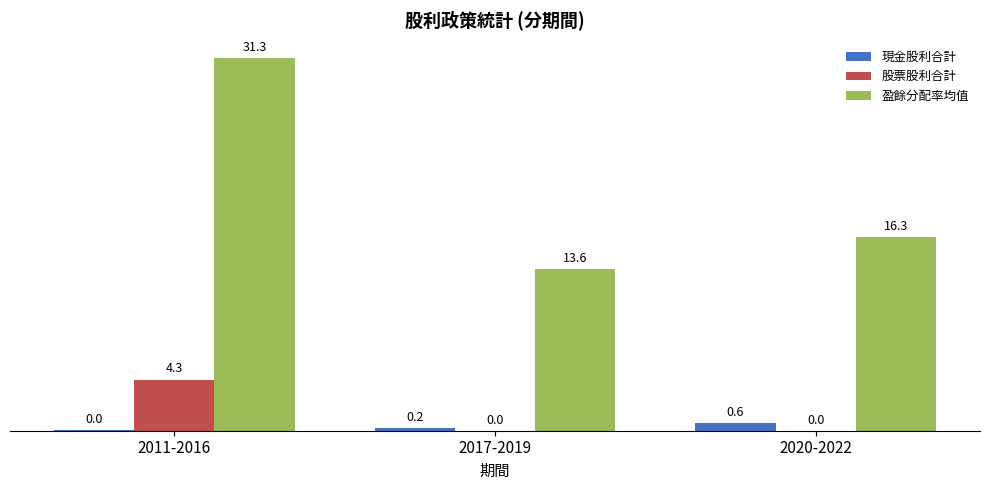

Which series has the largest total across all categories?

盈餘分配率均值